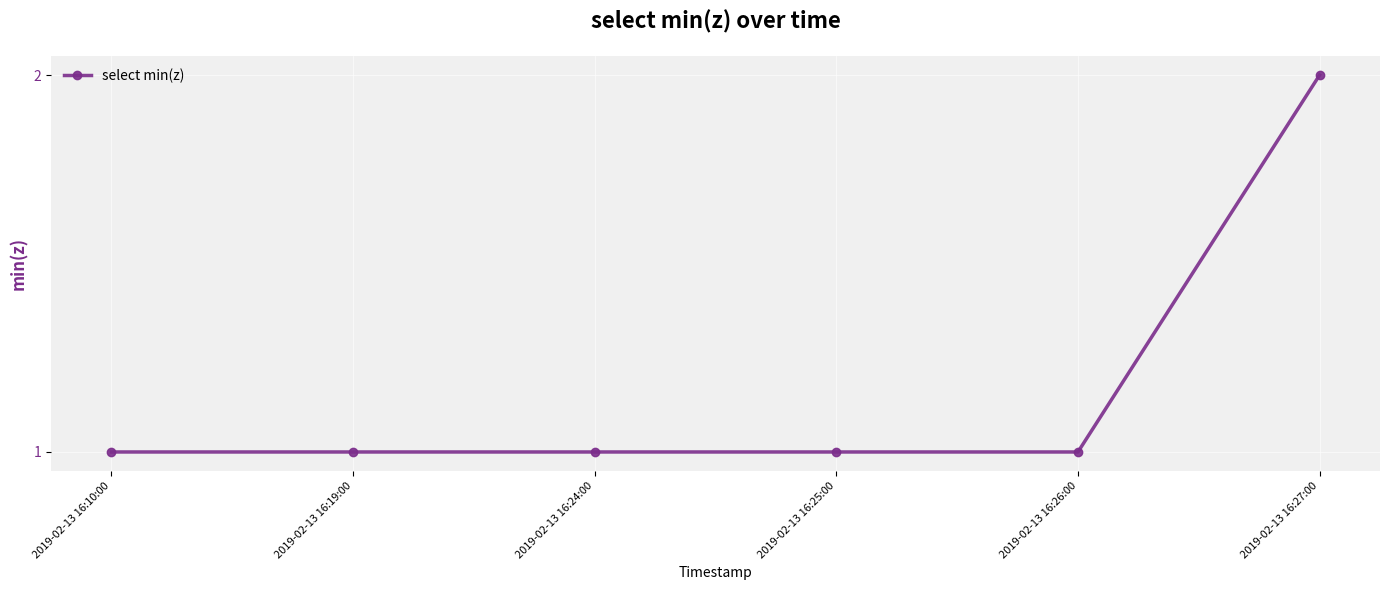

What is the value of the 4th point from the left?

1